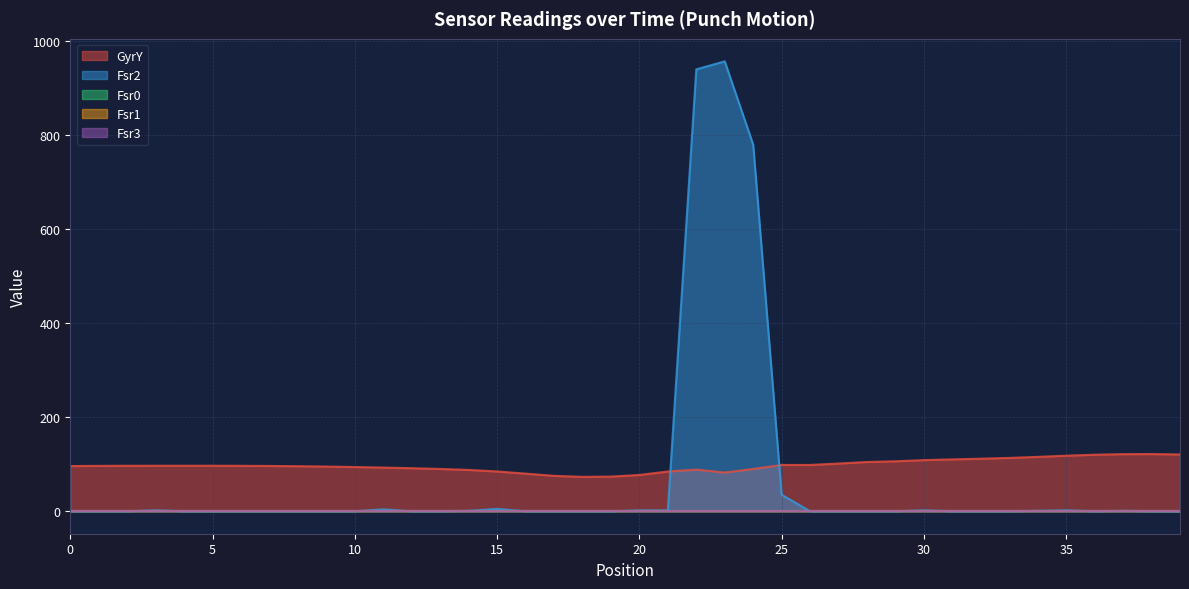

Reading right to left, what are all the values shown in this chart?

GyrY: 39=120.7	38=121.5	37=121.3	36=120.1	35=118.0	34=115.5	33=113.3	32=111.6	31=110.2	30=108.6	29=106.2	28=104.7	27=101.3	26=98.3	25=98.3	24=89.8	23=82.2	22=88.4	21=84.4	20=77.1	19=73.7	18=73.1	17=75.2	16=79.9	15=84.5	14=87.8	13=89.9	12=91.4	11=92.8	10=93.9	9=94.9	8=95.7	7=96.2	6=96.5	5=96.7	4=96.7	3=96.7	2=96.6	1=96.4	0=96.0
Fsr2: 39=0.0	38=0.0	37=1.0	36=0.0	35=2.0	34=1.0	33=0.0	32=0.0	31=0.0	30=2.0	29=0.0	28=0.0	27=0.0	26=0.0	25=35.0	24=779.0	23=956.0	22=939.0	21=2.0	20=2.0	19=0.0	18=0.0	17=0.0	16=0.0	15=5.0	14=1.0	13=0.0	12=0.0	11=4.0	10=0.0	9=0.0	8=0.0	7=0.0	6=0.0	5=0.0	4=0.0	3=2.0	2=0.0	1=0.0	0=0.0
Fsr0: 39=0.0	38=0.0	37=0.0	36=0.0	35=0.0	34=0.0	33=0.0	32=0.0	31=0.0	30=0.0	29=0.0	28=0.0	27=0.0	26=0.0	25=0.0	24=0.0	23=0.0	22=0.0	21=0.0	20=0.0	19=0.0	18=0.0	17=0.0	16=0.0	15=0.0	14=0.0	13=0.0	12=0.0	11=0.0	10=0.0	9=0.0	8=0.0	7=0.0	6=0.0	5=0.0	4=0.0	3=0.0	2=0.0	1=0.0	0=0.0
Fsr1: 39=0.0	38=0.0	37=0.0	36=0.0	35=0.0	34=0.0	33=0.0	32=0.0	31=0.0	30=0.0	29=0.0	28=0.0	27=0.0	26=0.0	25=0.0	24=0.0	23=0.0	22=0.0	21=0.0	20=0.0	19=0.0	18=0.0	17=0.0	16=0.0	15=0.0	14=0.0	13=0.0	12=0.0	11=0.0	10=0.0	9=0.0	8=0.0	7=0.0	6=0.0	5=0.0	4=0.0	3=0.0	2=0.0	1=0.0	0=0.0
Fsr3: 39=0.0	38=0.0	37=0.0	36=0.0	35=0.0	34=0.0	33=0.0	32=0.0	31=0.0	30=0.0	29=0.0	28=0.0	27=0.0	26=0.0	25=0.0	24=0.0	23=0.0	22=0.0	21=0.0	20=0.0	19=0.0	18=0.0	17=0.0	16=0.0	15=0.0	14=0.0	13=0.0	12=0.0	11=0.0	10=0.0	9=0.0	8=0.0	7=0.0	6=0.0	5=0.0	4=0.0	3=0.0	2=0.0	1=0.0	0=0.0